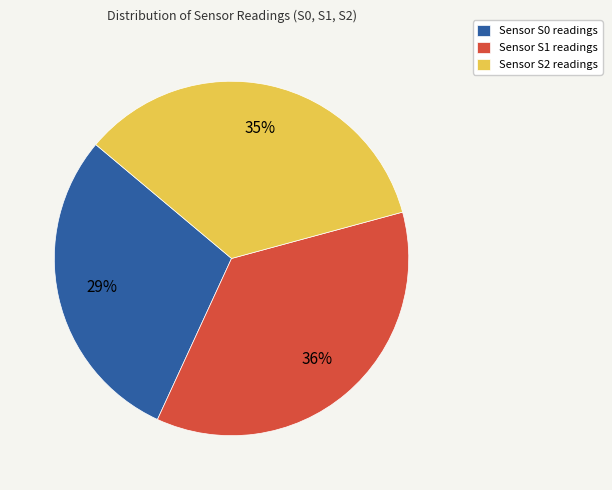

The Sensor S1 readings slice represents 49% of the pie. True or false?

False